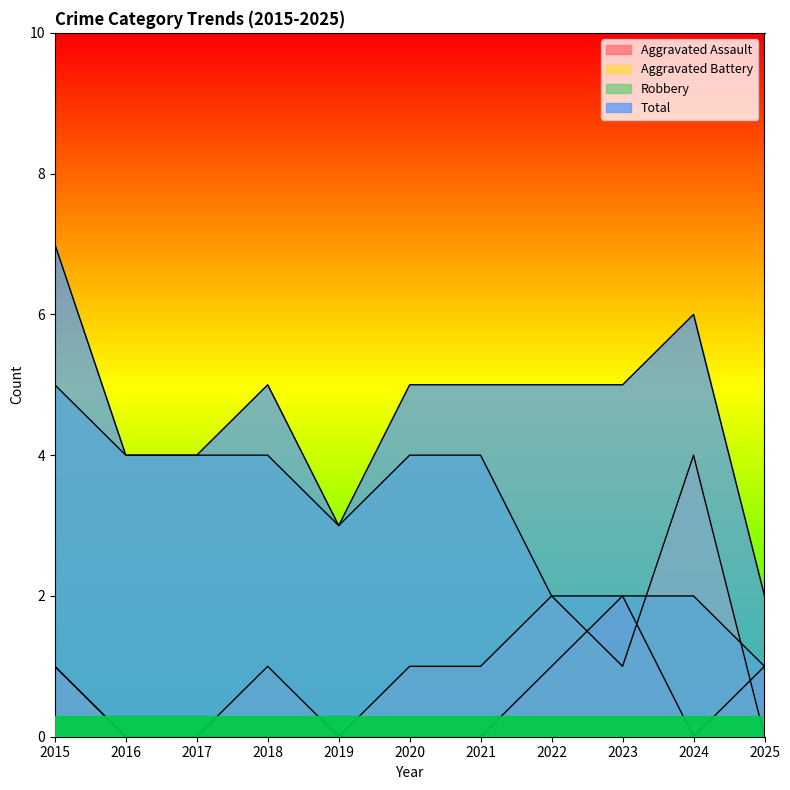

At how many categories does at least one series exceed 3?

9